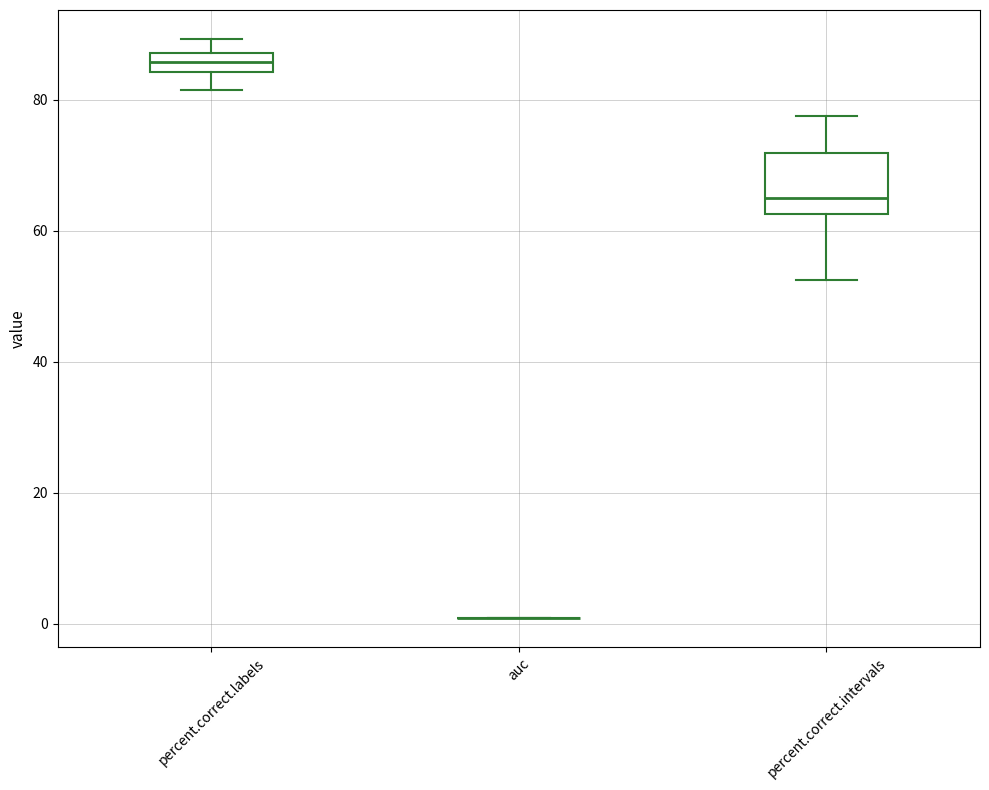

Where is the upper edge of the box for percent.correct.labels on the y-axis? The values are not printed on the chart, so give them approximately, as read against the axis.

88